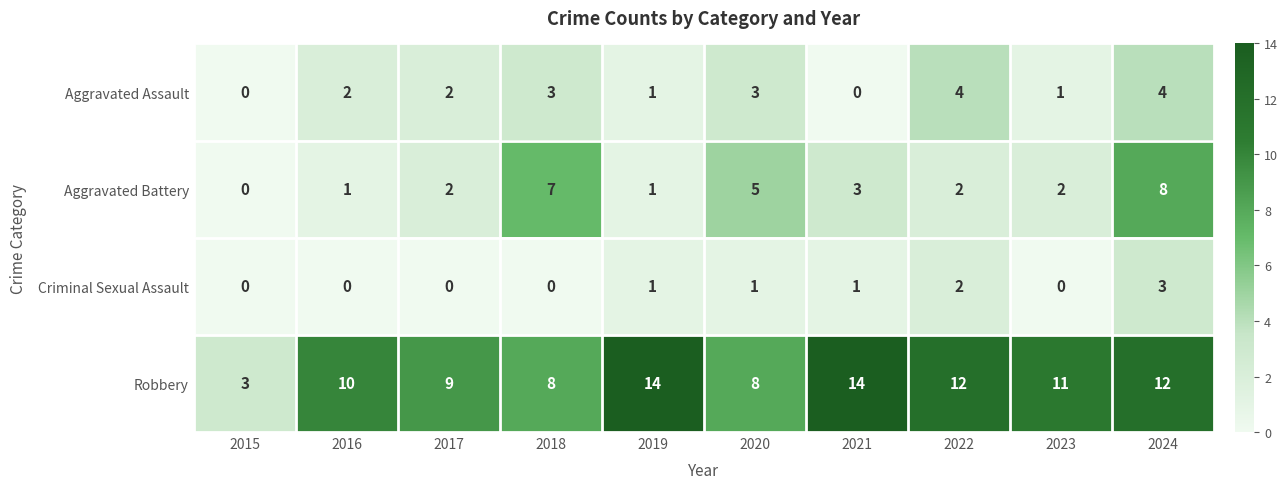

How many Aggravated Battery values are between 1 and 5?

7